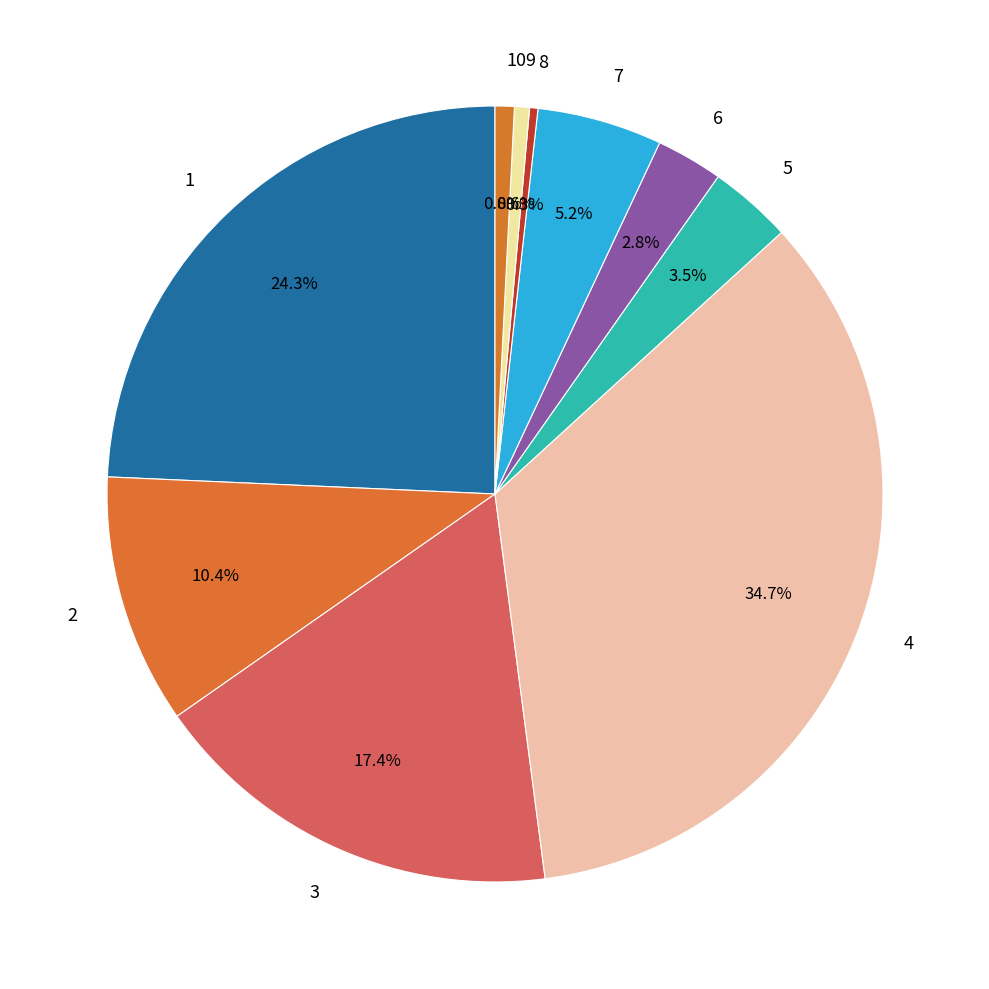

Which has a higher value, 2 or 7?

2